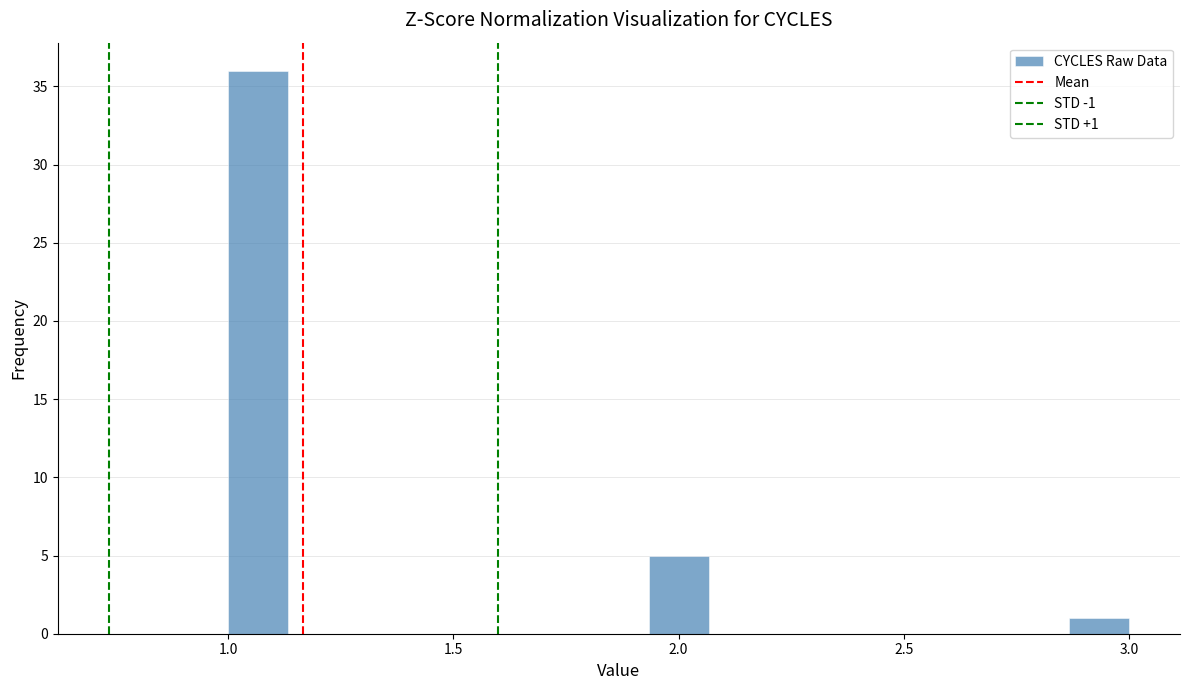

Read against the x-axis, roughly where is the centre of the tallest bar?

1.05